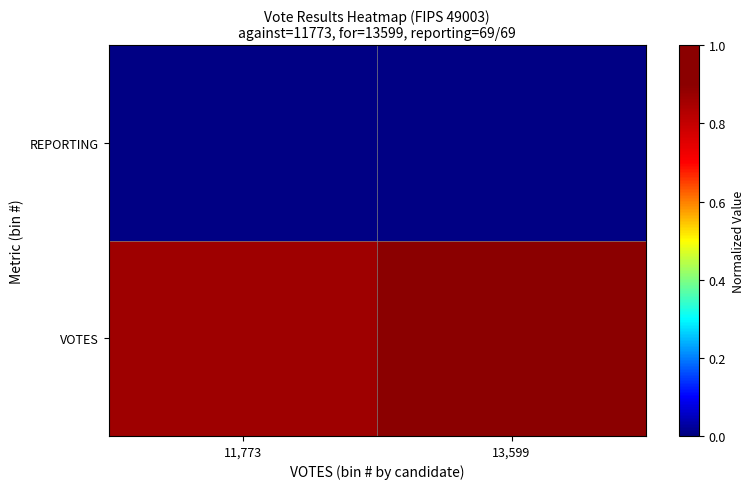

How many series are shown in this chart?

2